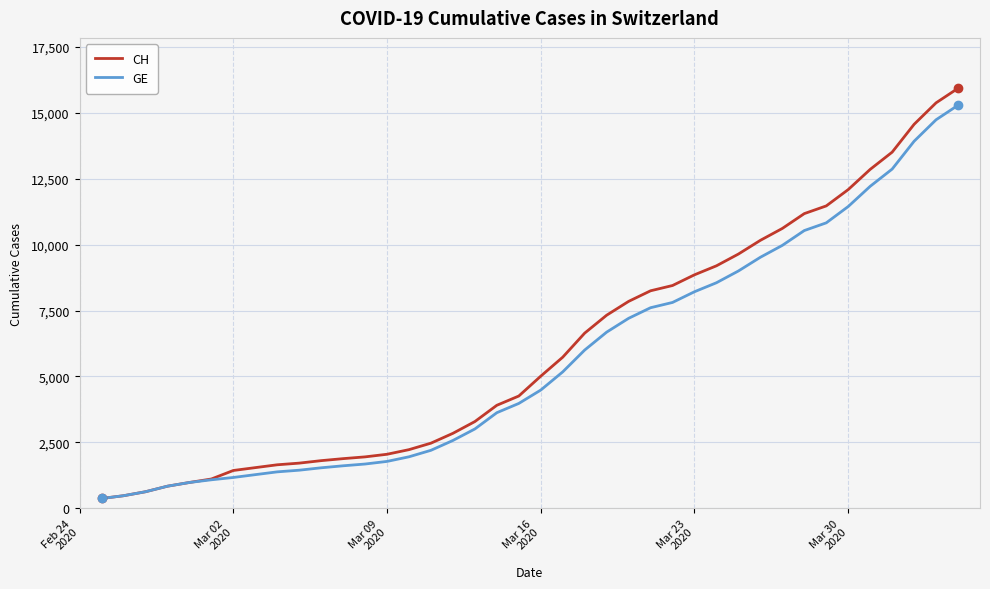

What is the minimum value for CH?

375